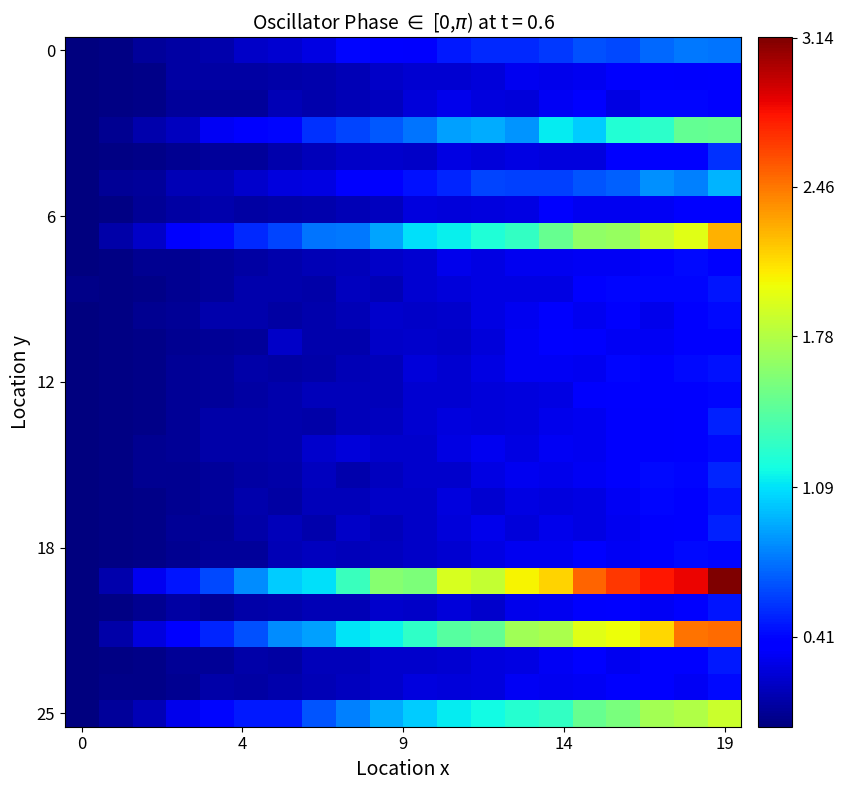

How many series are shown in this chart?

26